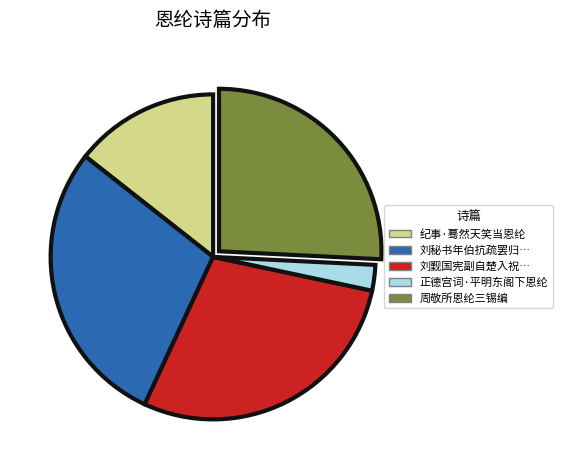

How many segments does this pie chart have?

5